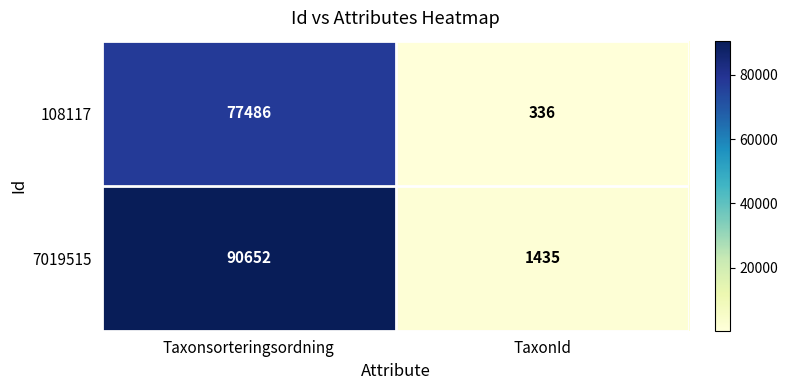

Reading left to right, what are all the values shown in this chart?

108117: Taxonsorteringsordning=77486	TaxonId=336
7019515: Taxonsorteringsordning=90652	TaxonId=1435